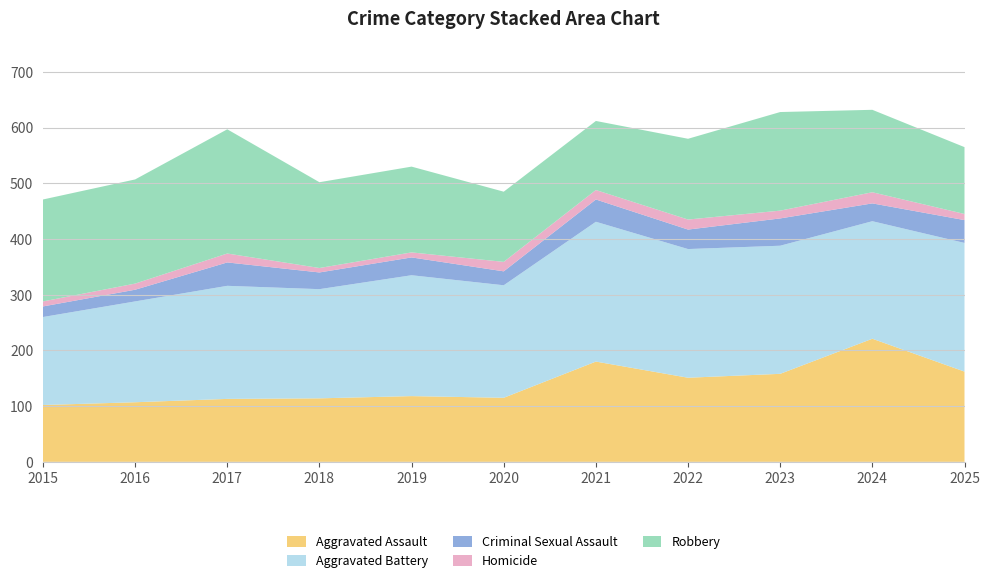

Reading left to right, extract all data points from this chart.

Aggravated Assault: 2015=102	2016=107	2017=113	2018=114	2019=118	2020=115	2021=180	2022=151	2023=158	2024=221	2025=162
Aggravated Battery: 2015=158	2016=181	2017=203	2018=196	2019=217	2020=202	2021=251	2022=231	2023=230	2024=211	2025=231
Criminal Sexual Assault: 2015=19	2016=21	2017=42	2018=30	2019=32	2020=25	2021=40	2022=35	2023=49	2024=32	2025=41
Homicide: 2015=9	2016=11	2017=16	2018=8	2019=9	2020=17	2021=17	2022=18	2023=14	2024=20	2025=11
Robbery: 2015=183	2016=187	2017=223	2018=154	2019=154	2020=126	2021=124	2022=145	2023=177	2024=148	2025=120